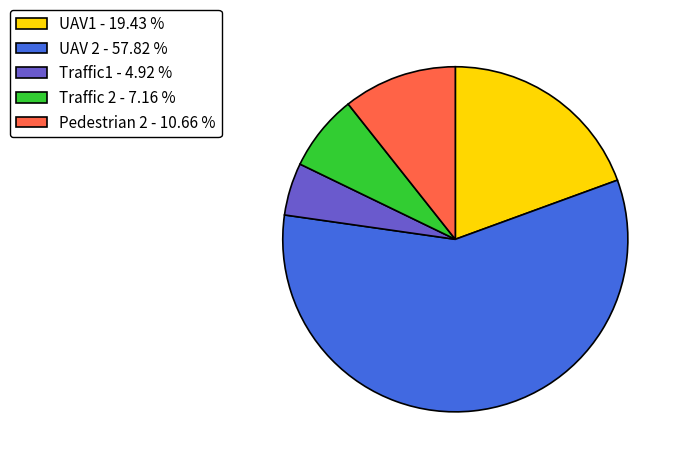

Which category has the biggest portion of the pie?

UAV 2